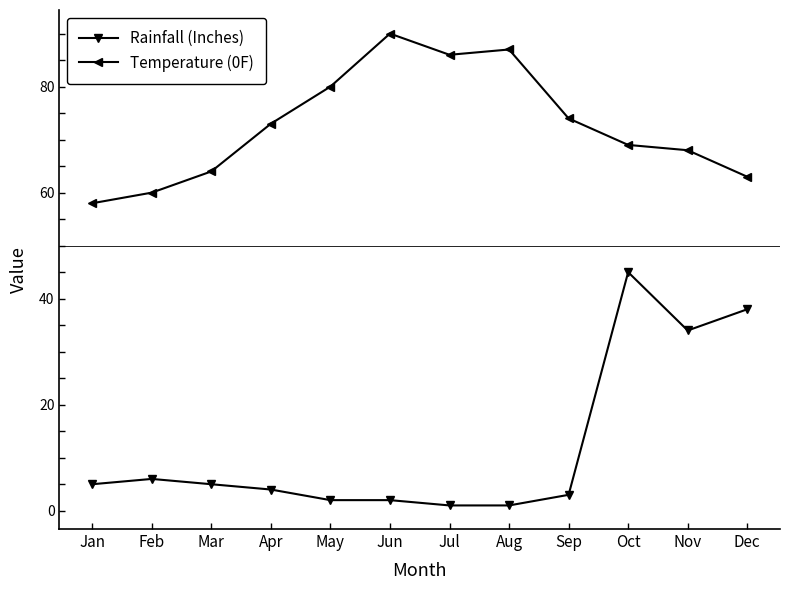

What is the difference between the second highest and second lowest values in the Temperature (0F) series?

27